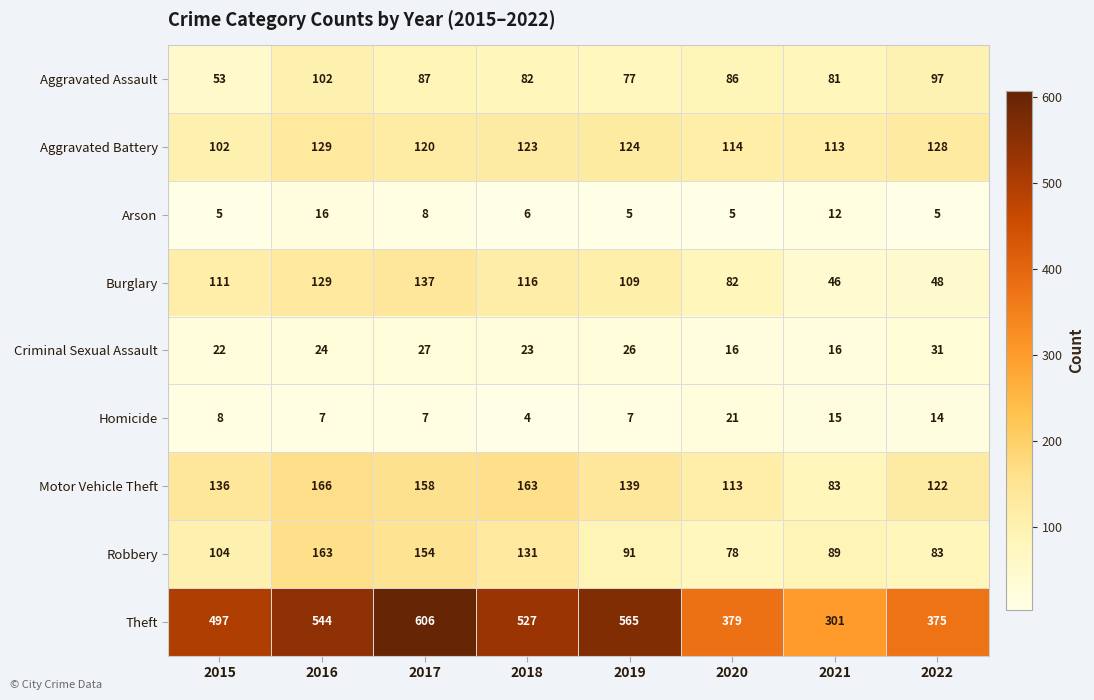

What is the difference between the Aggravated Assault values at 2020 and 2021?

5